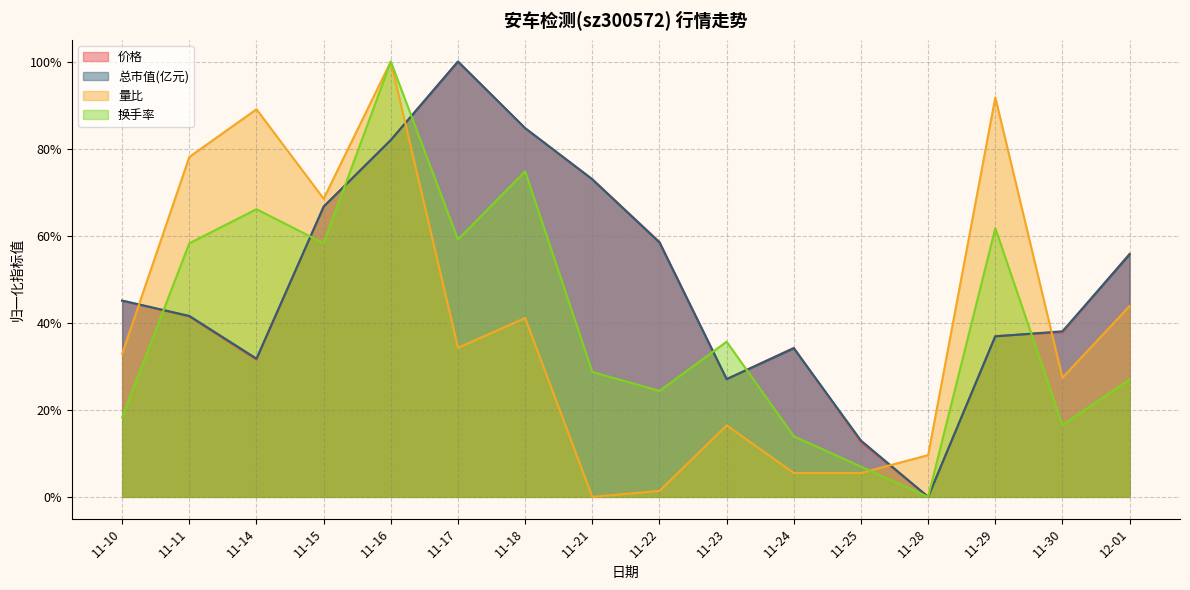

The value of 量比 at 11-15 is 0.7. True or false?

True